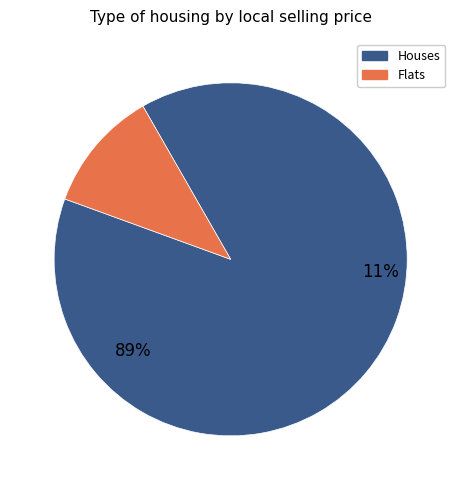

Does 17 represent more than half of the total?

No